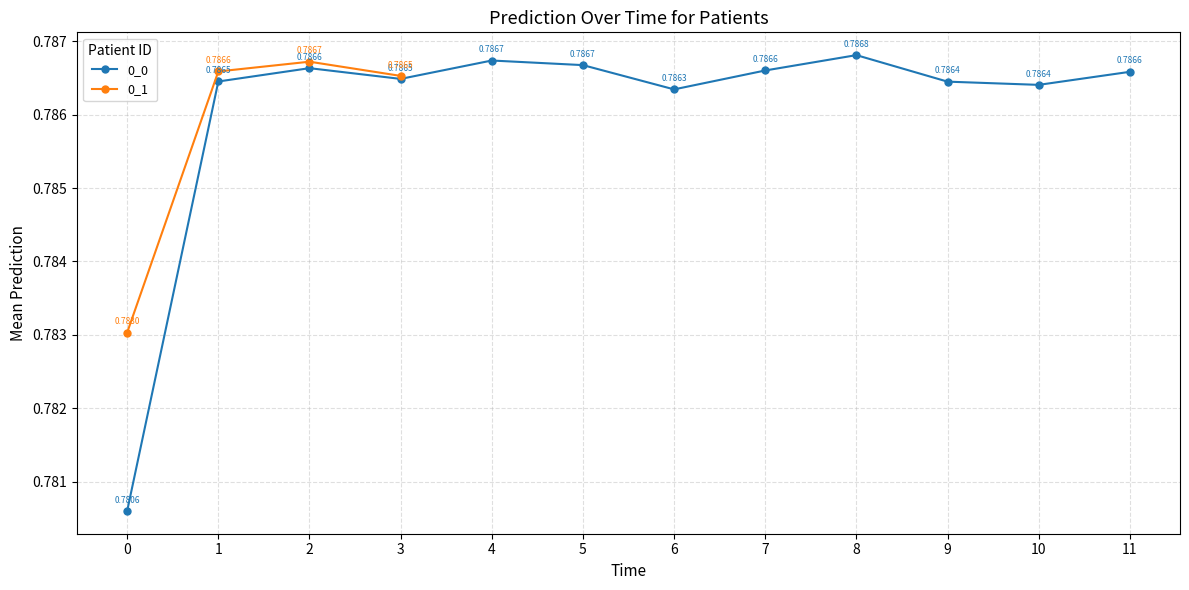

What is the value of the 0_1 point at the 2nd from the left?

0.8